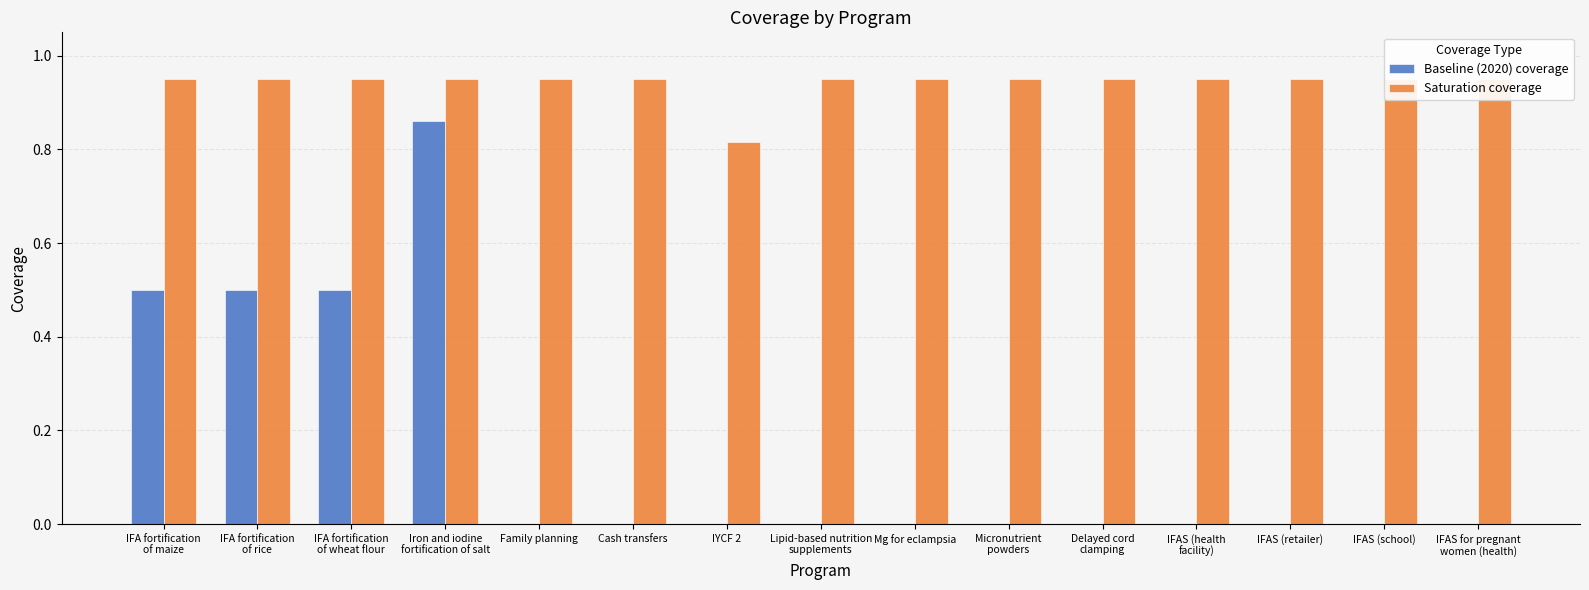

How many series are shown in this chart?

2